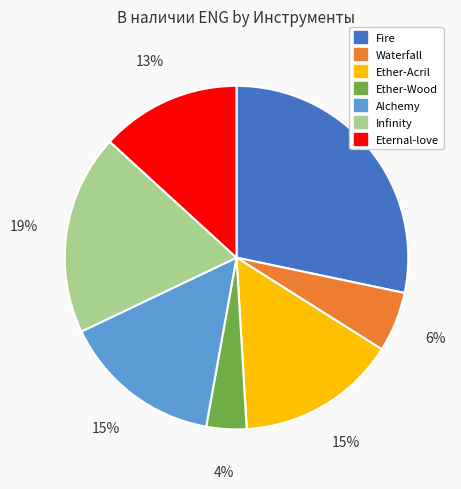

To the nearest percent, what is the difference between the Ether-Acril and Ether-Wood slice percentages?

11%